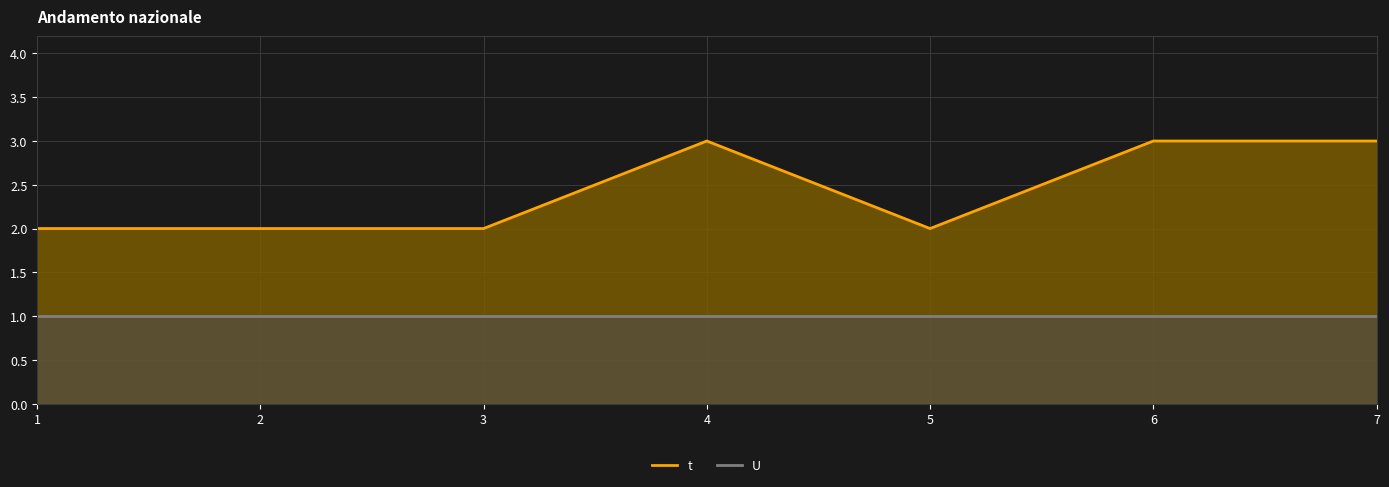

Between 3 and 5, which series saw the biggest shift?

t